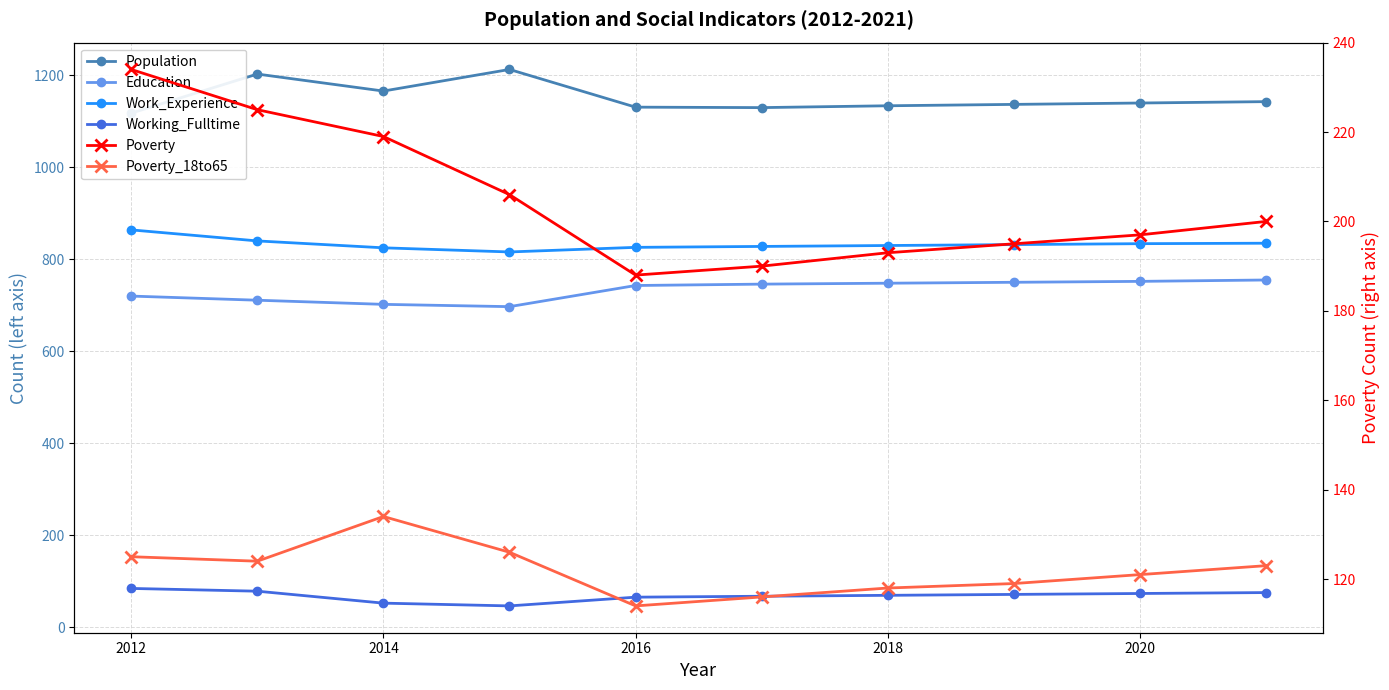

What is the smallest value displayed?

46